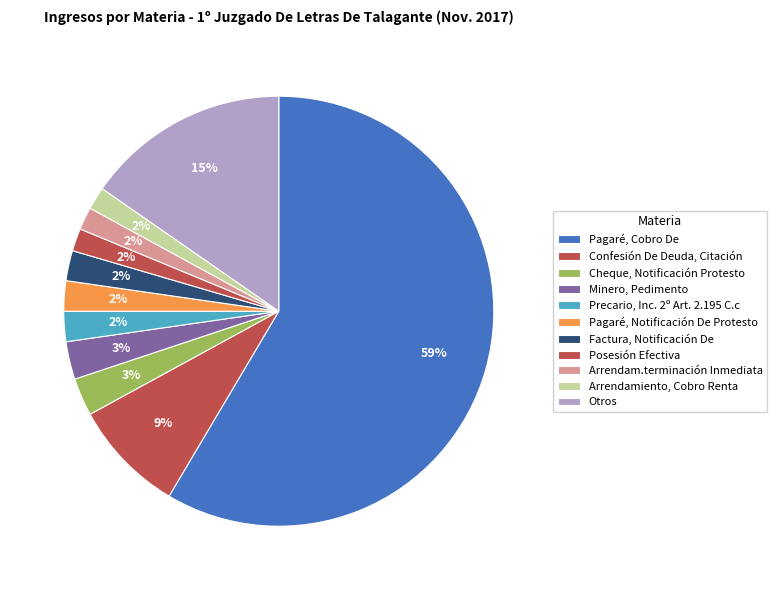

What is the smallest slice in the pie chart?

Posesión Efectiva